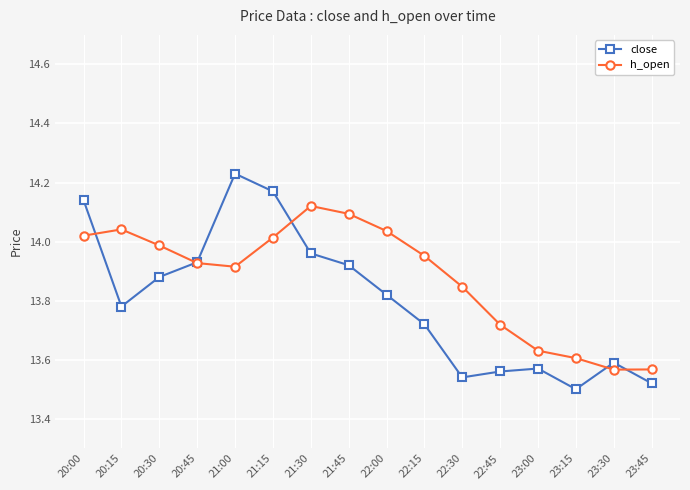

In close, how many points are higher than both neighbors (excluding endpoints)?

3